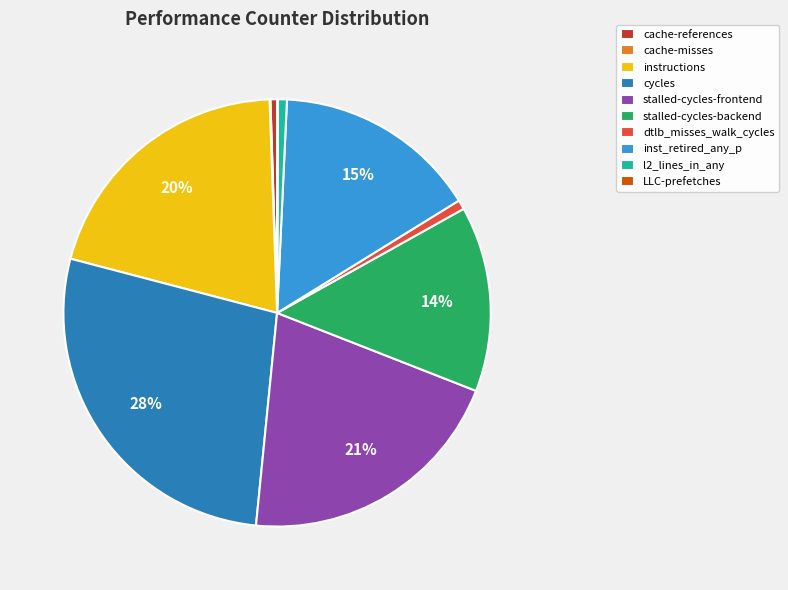

To the nearest percent, what percentage of the pie is cycles?

28%